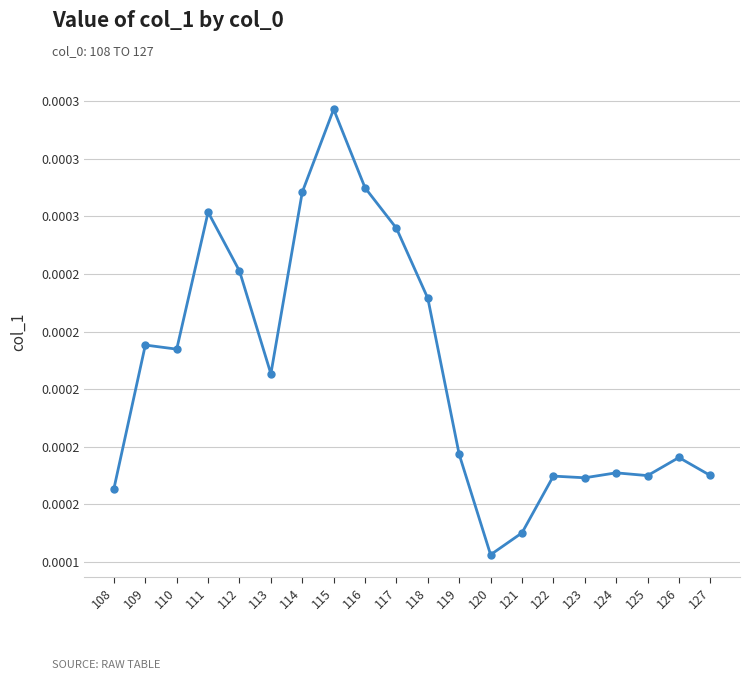

Does the chart have visible grid lines?

Yes